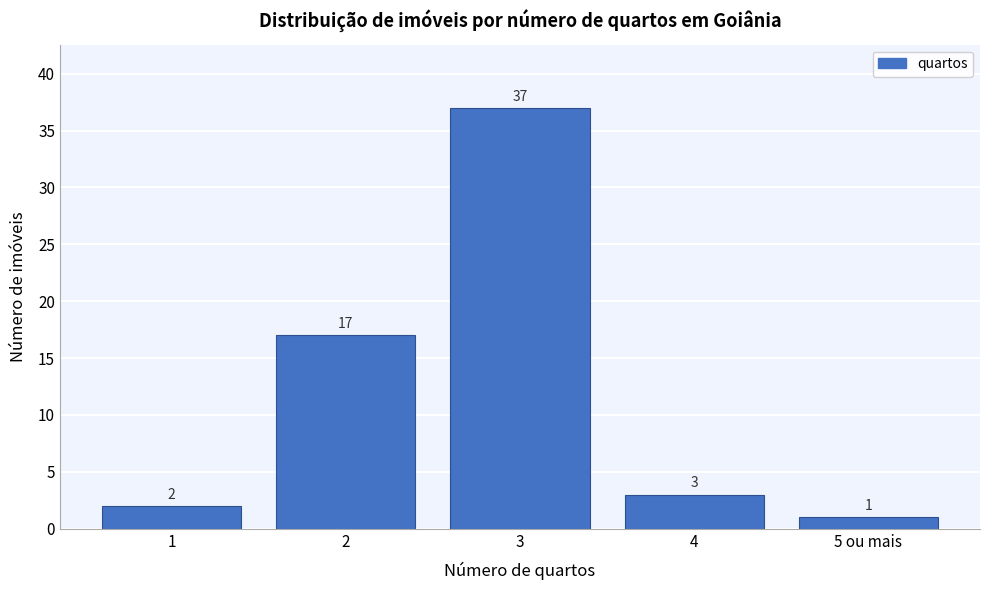

Reading right to left, transcribe all the data shown in this chart.

1	3	37	17	2